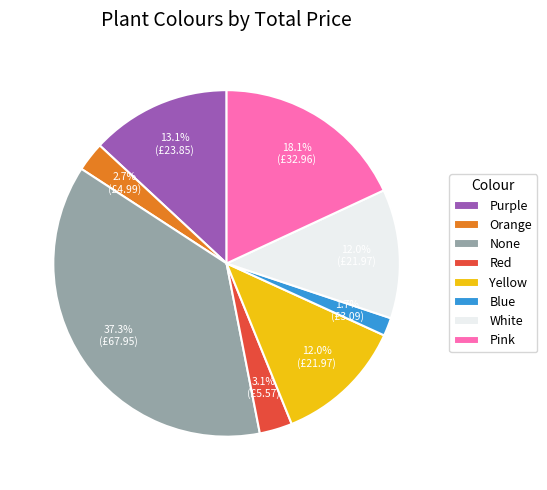

What is the smallest slice in the pie chart?

Blue